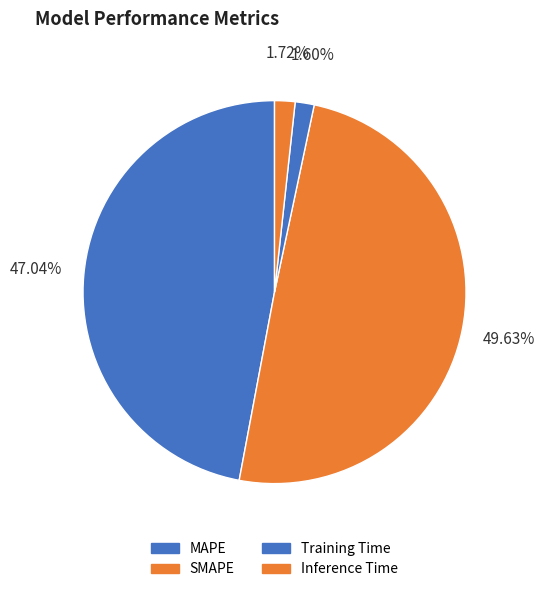

Is Training Time the majority of the pie?

No